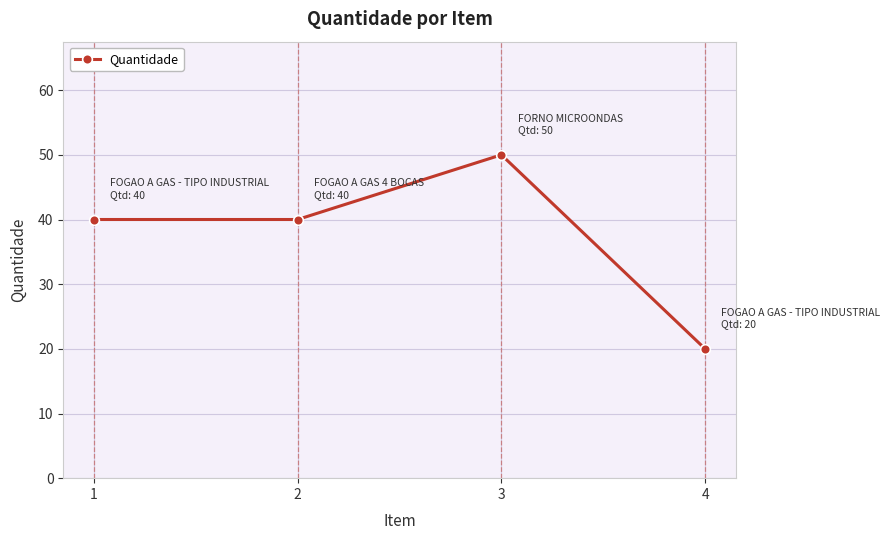

Is this an area chart (filled region under the line)?

No